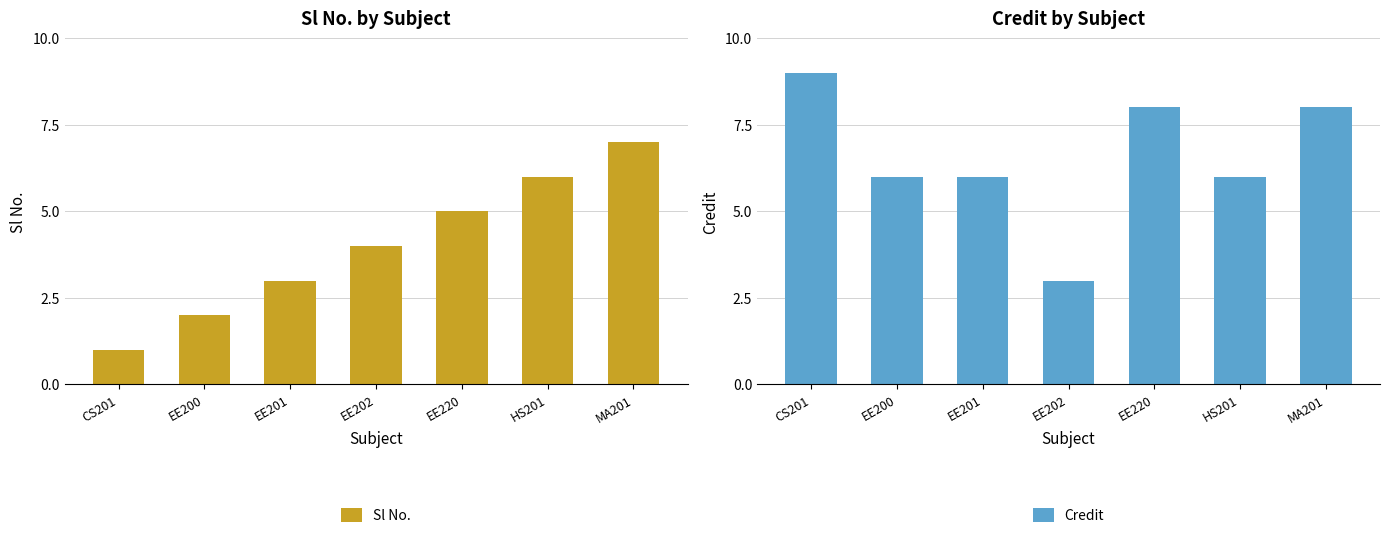

What is the smallest value displayed?

1